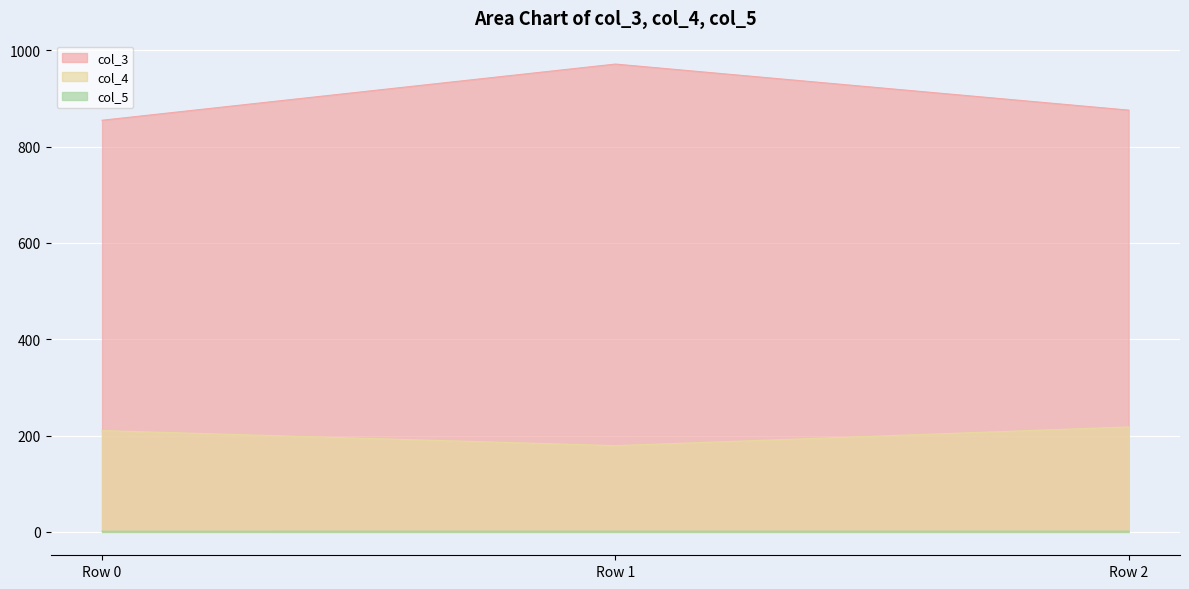

Is the value of col_5 at Row 1 greater than the value of col_4 at Row 2?

No